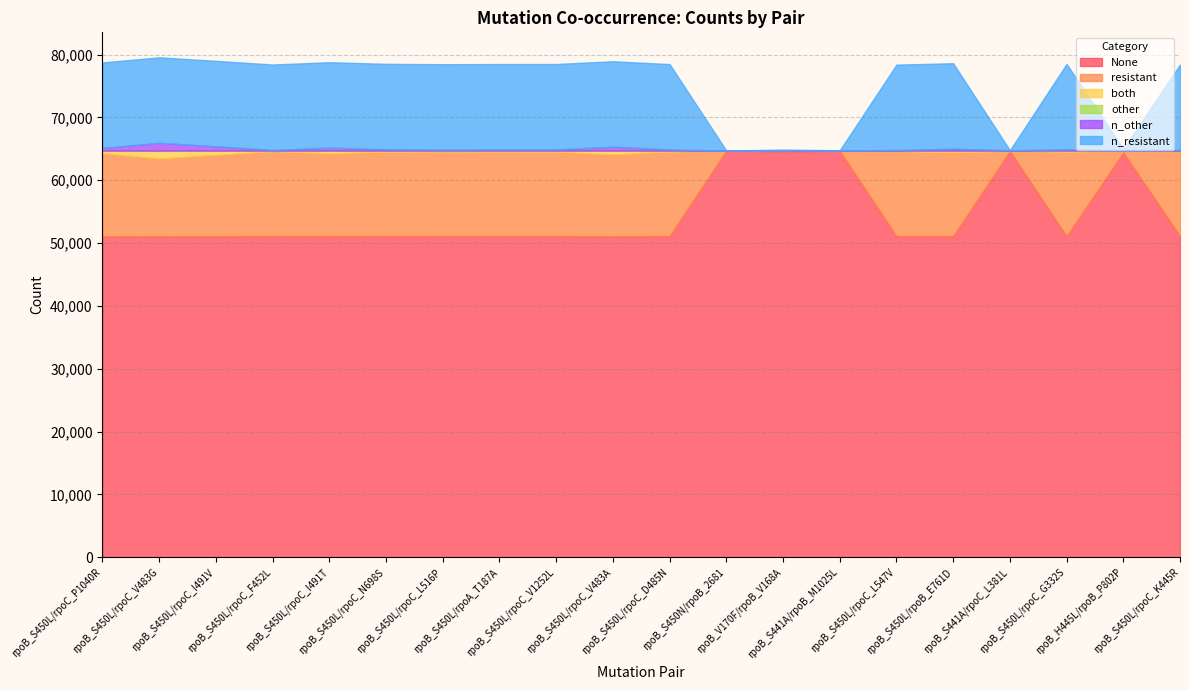

How many times do n_other and resistant cross each other?

4